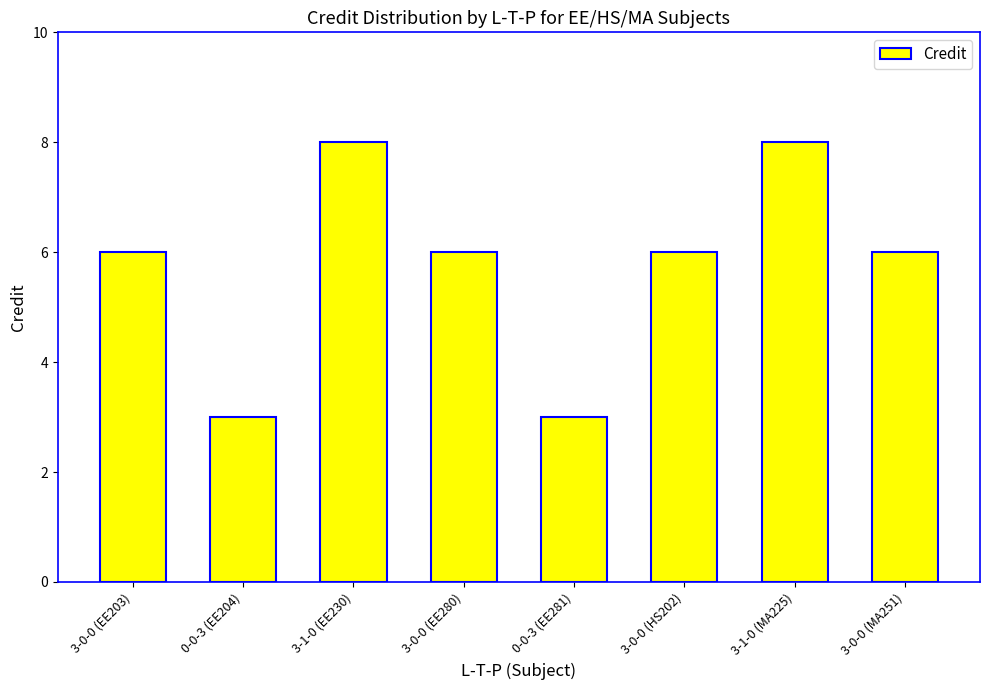

What is the difference between the second highest and second lowest values?

5